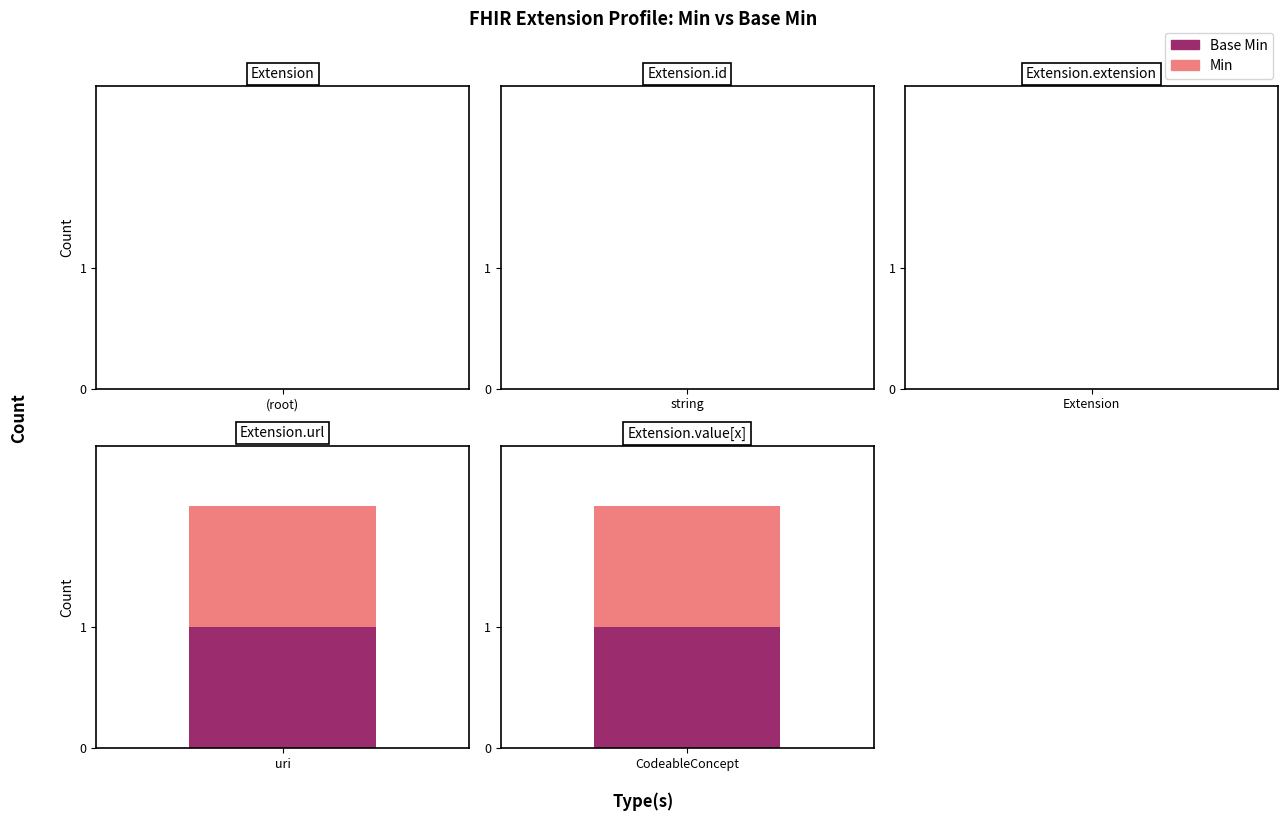

Where is Base Min nearest to the value 0?

Extension